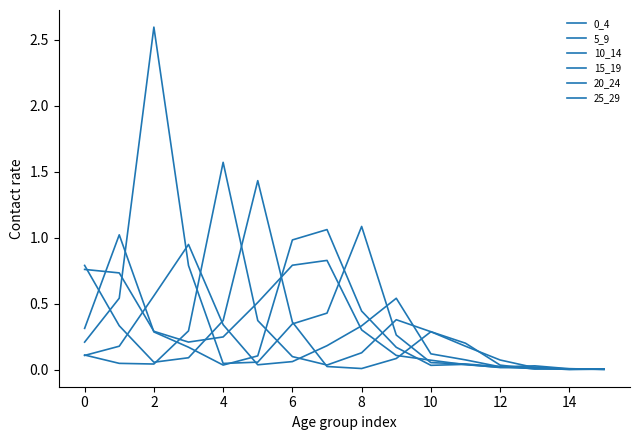

Count the number of categories in the chart.

16